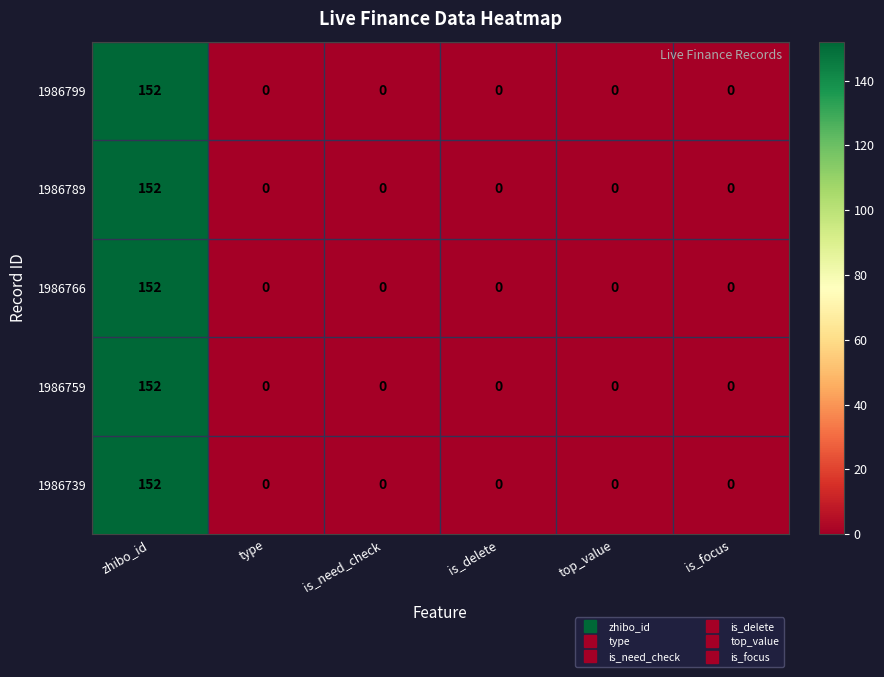

Read the 1986799 value at zhibo_id, to the nearest 10.

150